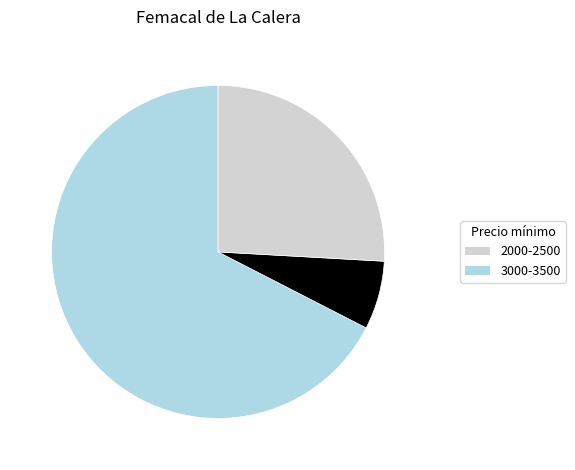

Does any single category account for the majority?

Yes